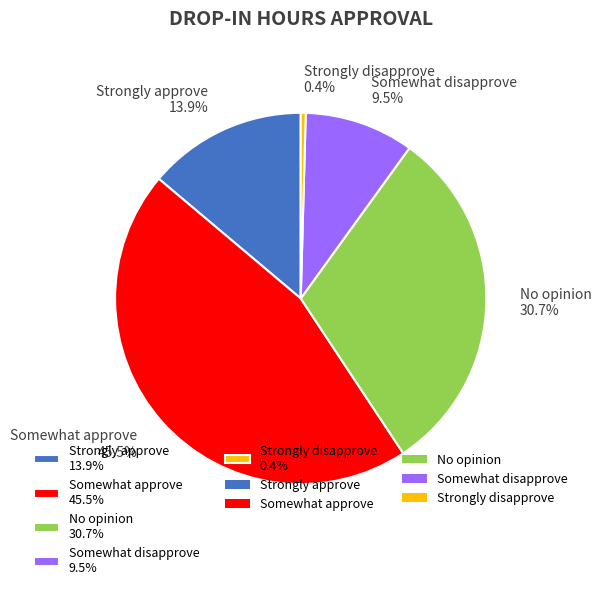

To the nearest percent, what is the difference between the Strongly disapprove and No opinion slice percentages?

30%